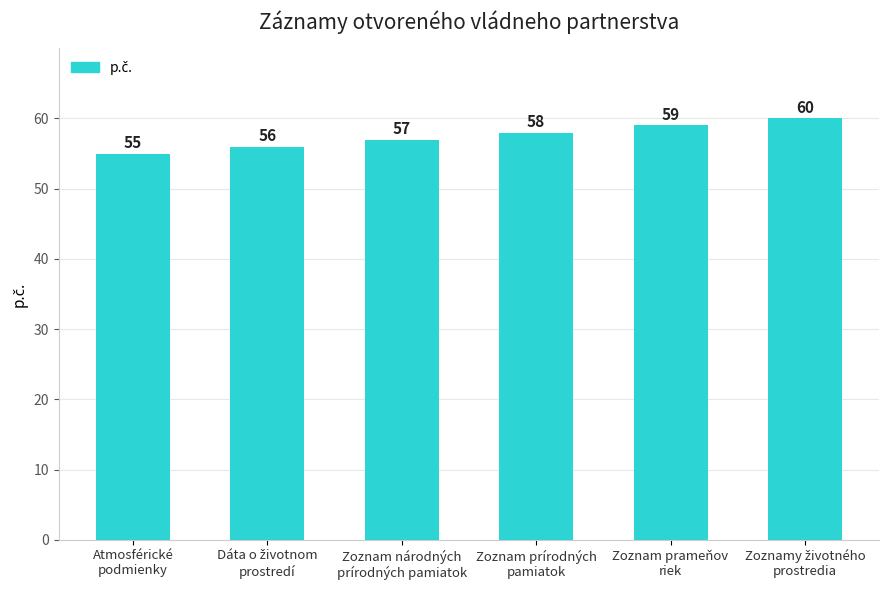

How many series are shown in this chart?

1